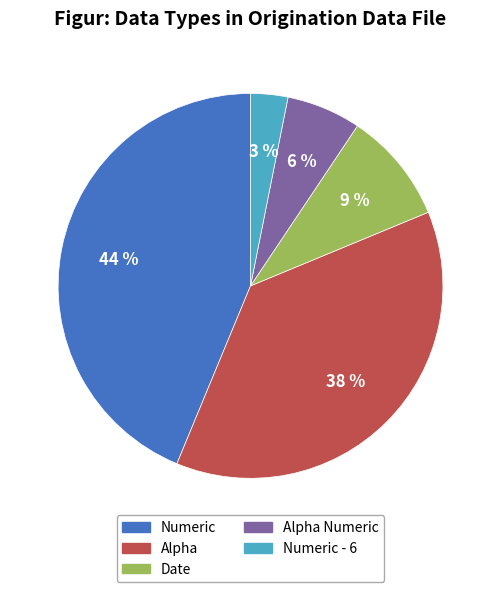

Does any single category account for the majority?

No